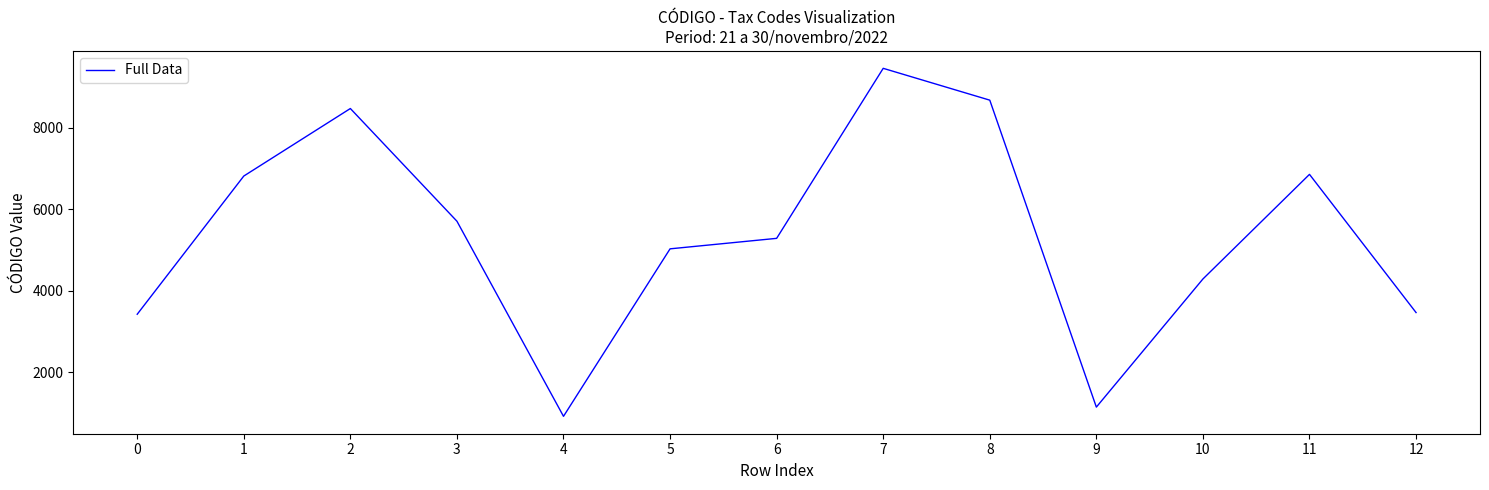

At which label does the data first exceed 5286?

1